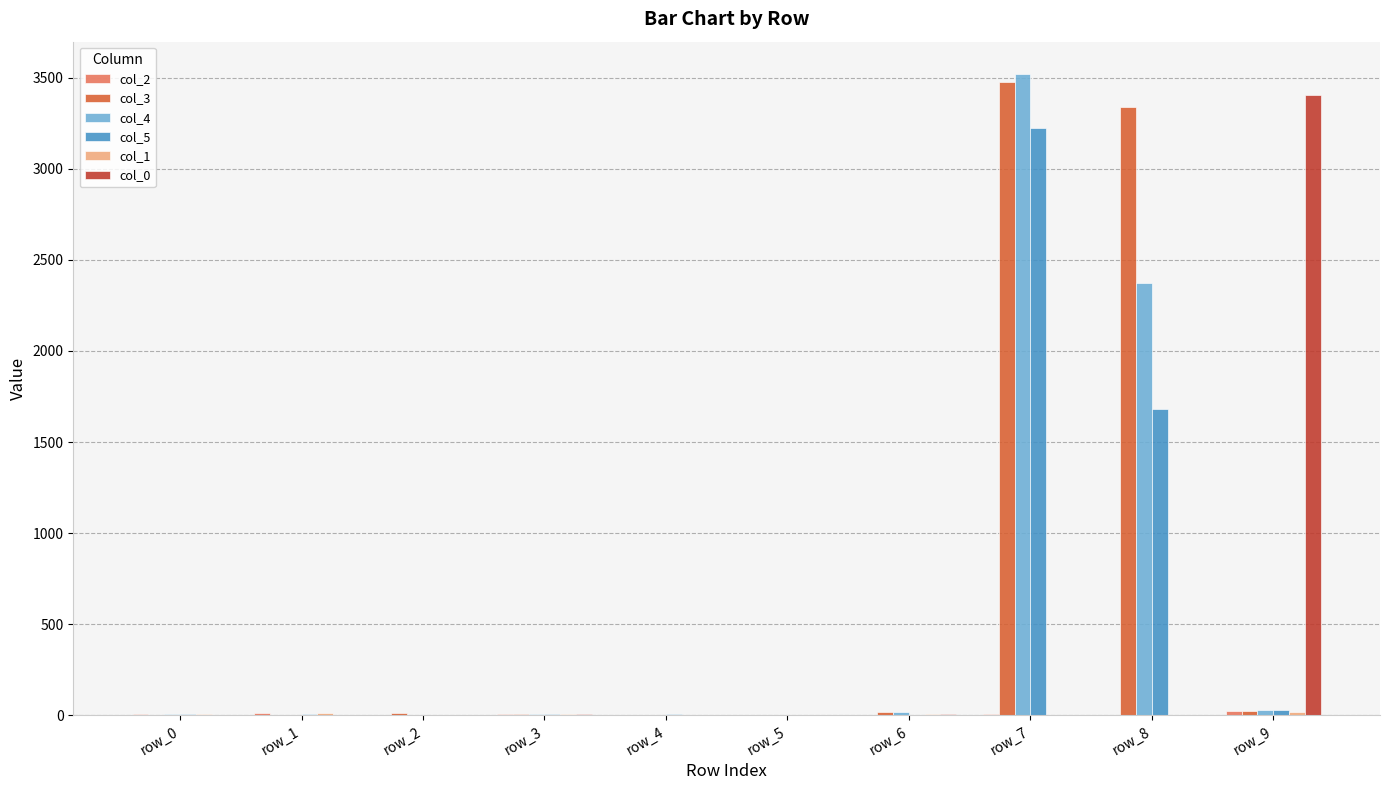

At which category is the sum across all series the highest?

row_7